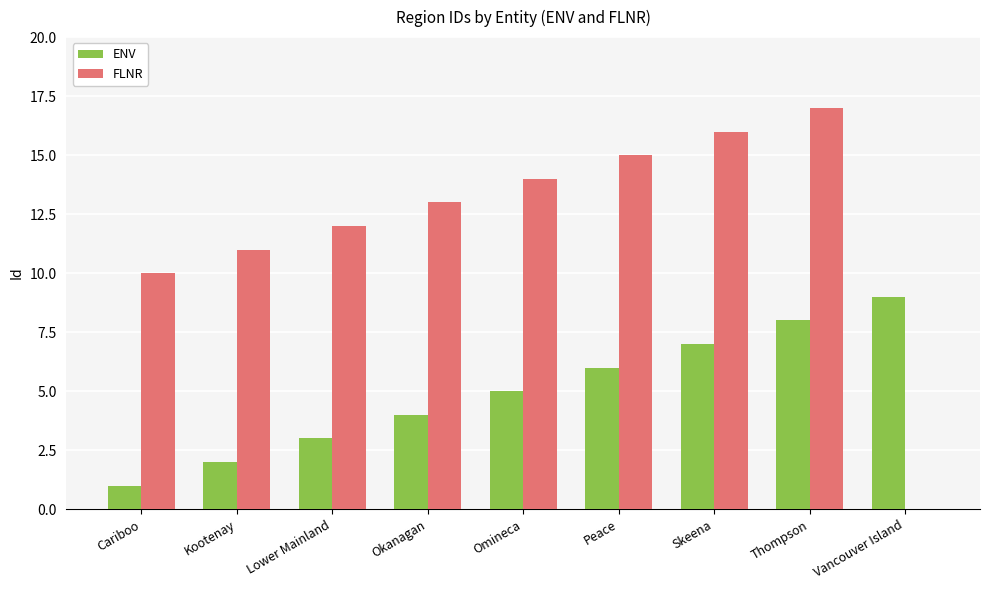

At which category is the sum across all series the highest?

Thompson